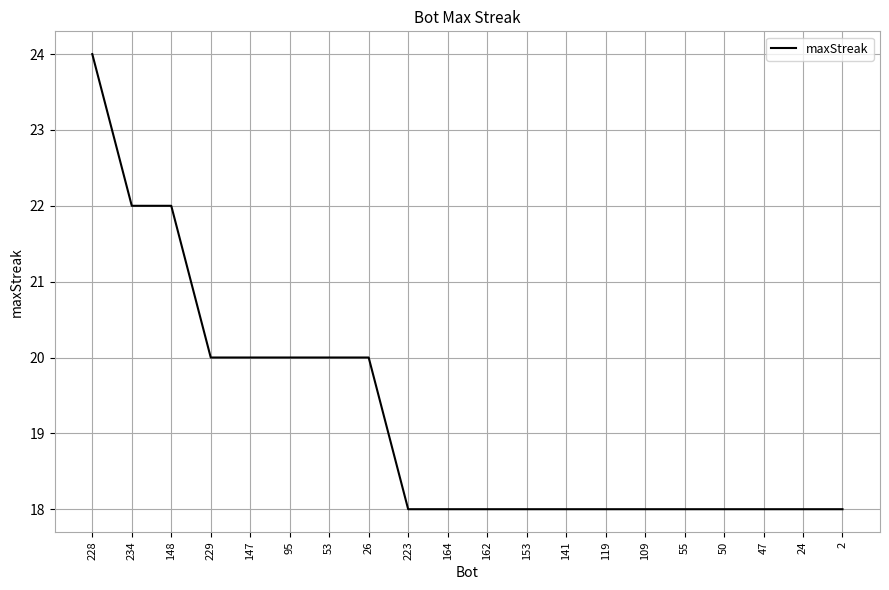

What position from the right is 229?

17